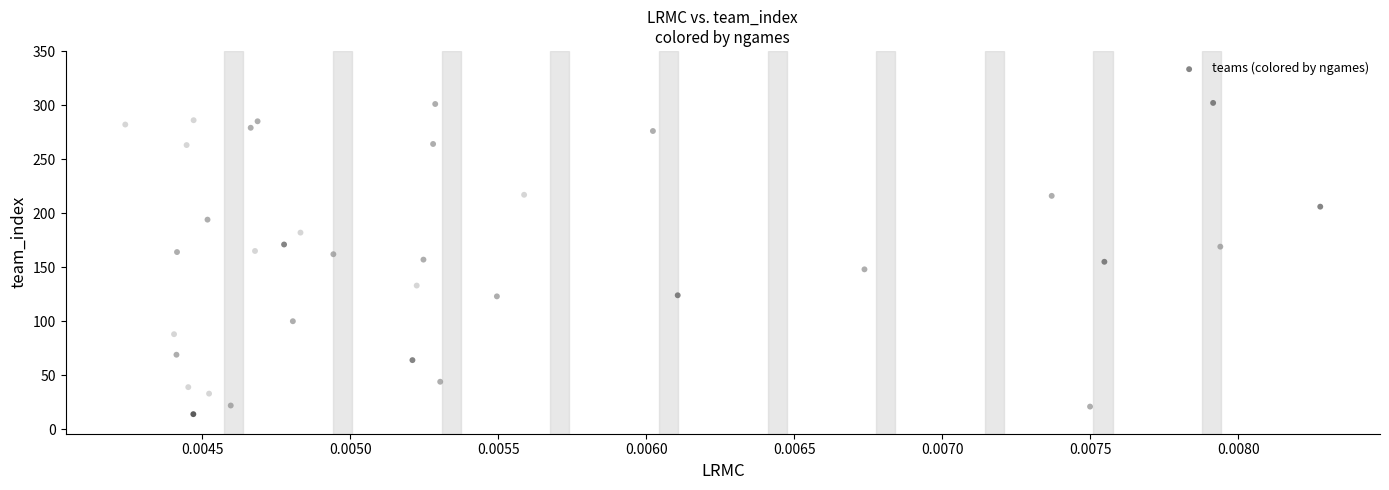

What is the range of Y values (max minus min)?

322